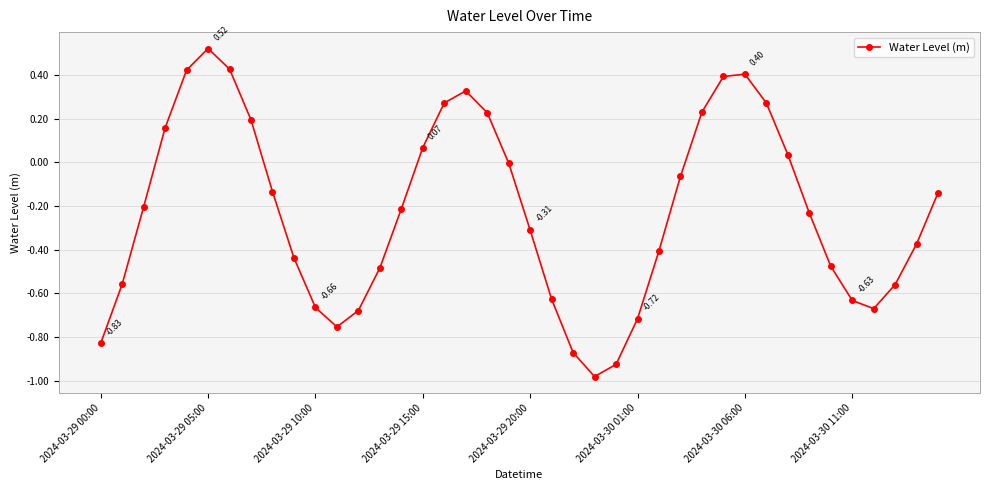

What is the sum of all values?

-9.0